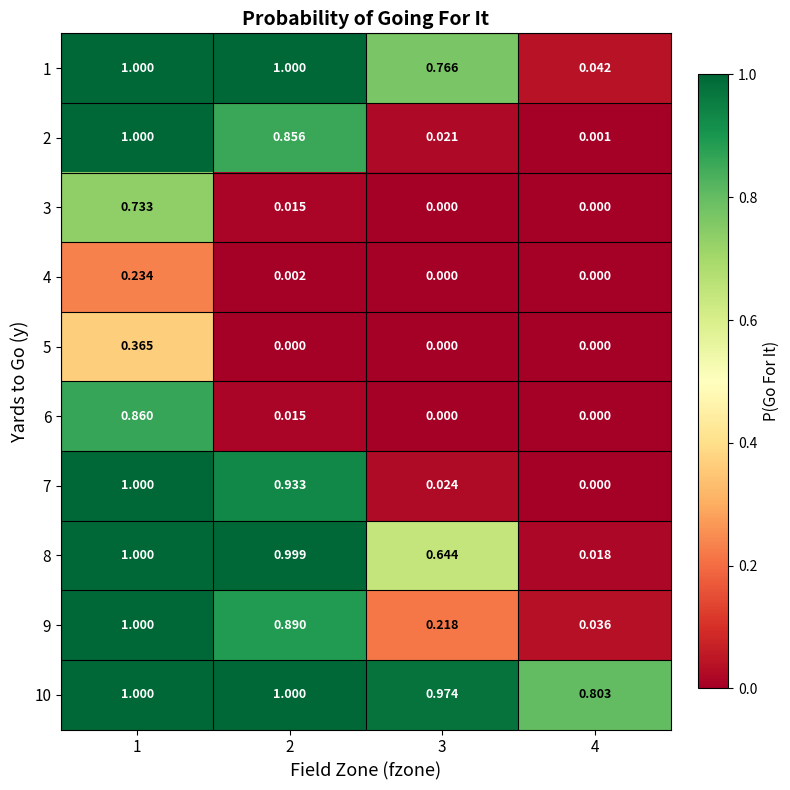

Is the value of 10 at 2 greater than the value of 9 at 2?

Yes